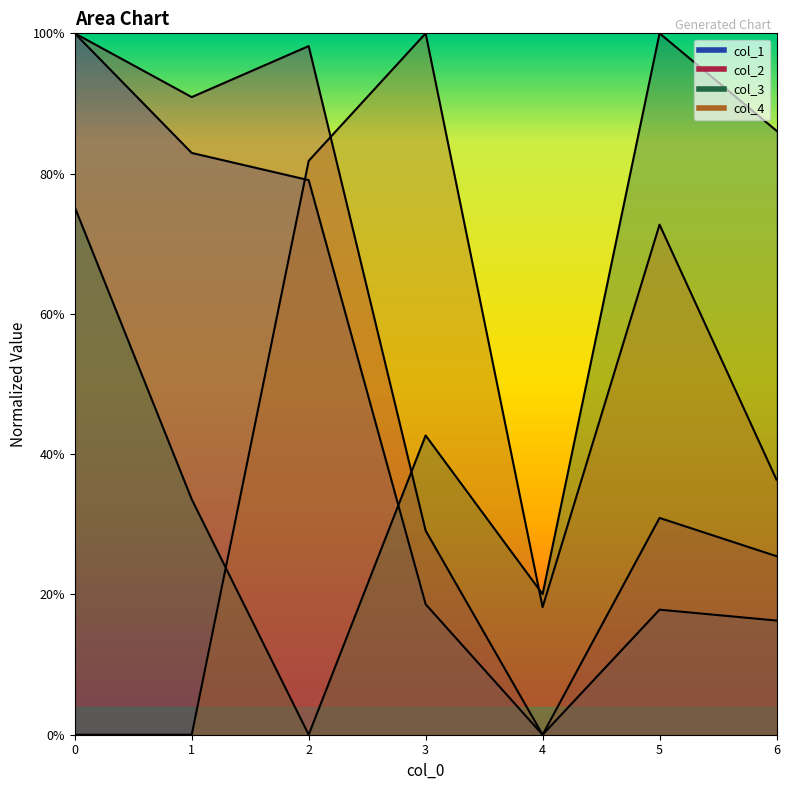

What is the average value of the col_2 series?

53.5